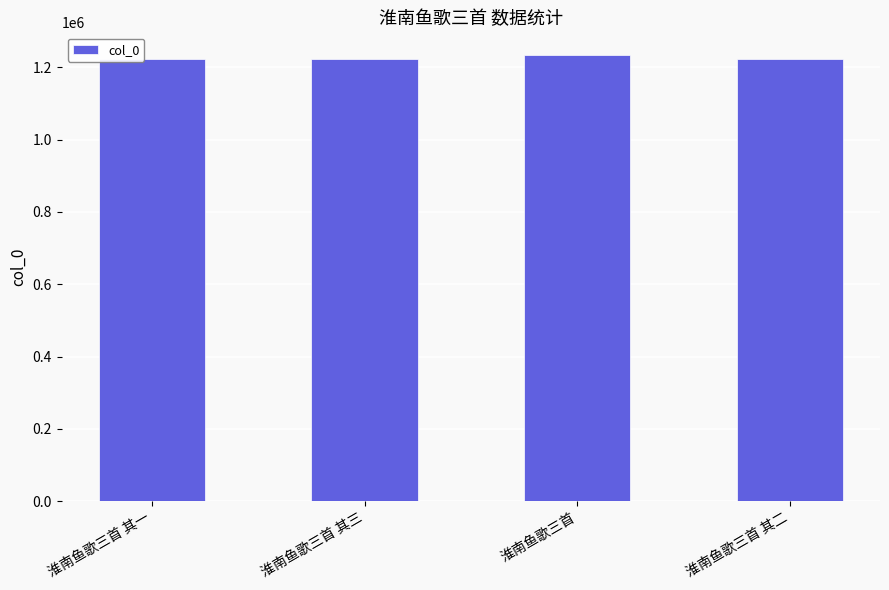

The chart shows a value of 1223337 at 淮南鱼歌三首 其一. True or false?

True